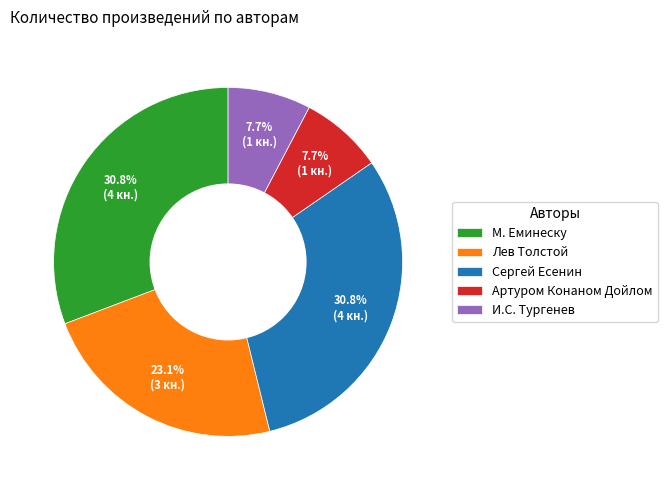

Is there a majority slice in this chart?

No